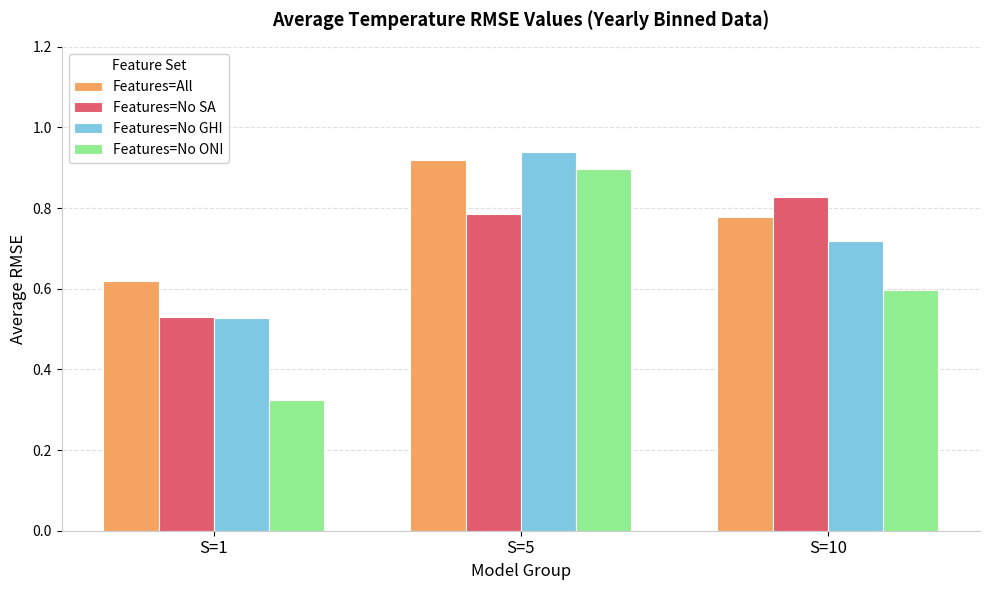

Does the chart contain stacked bars?

No